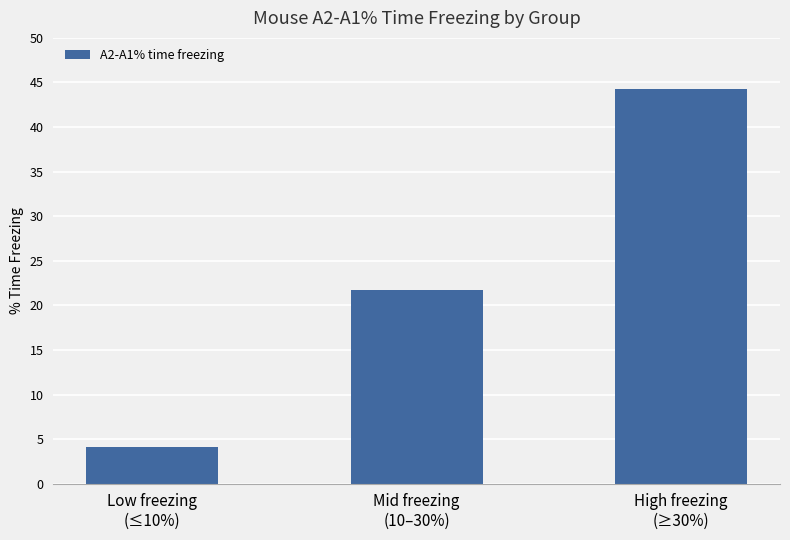

Count the number of data series in this chart.

1